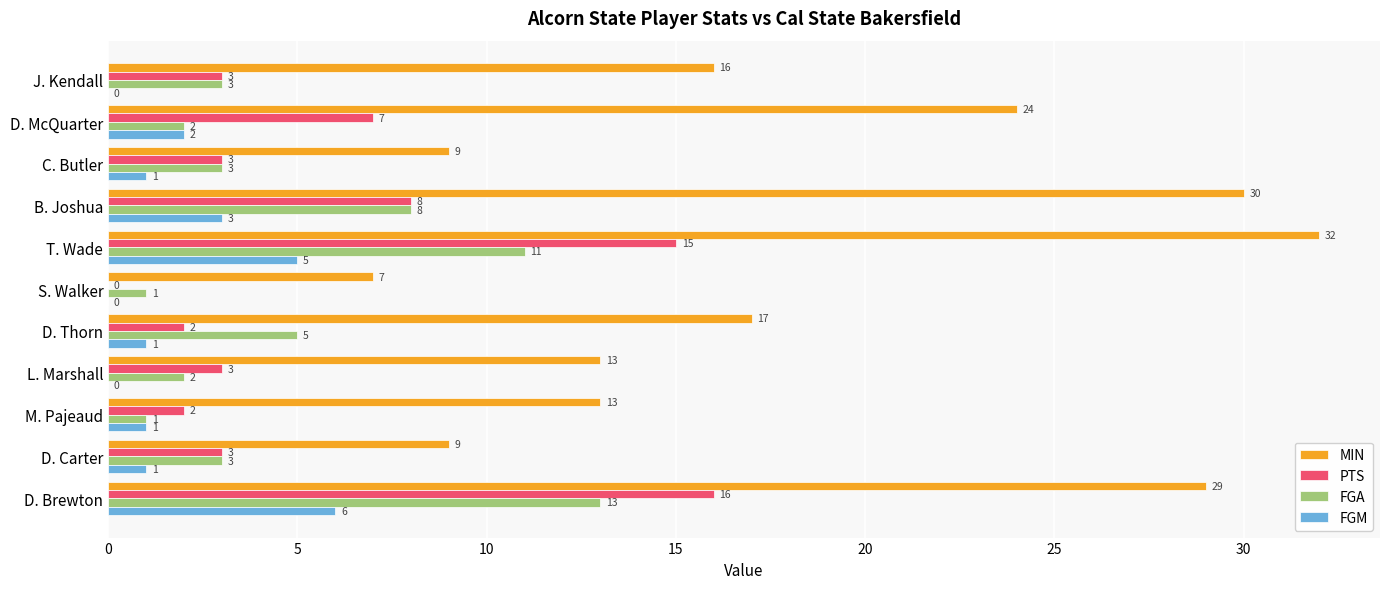

The value of PTS at C. Butler is 3. True or false?

True